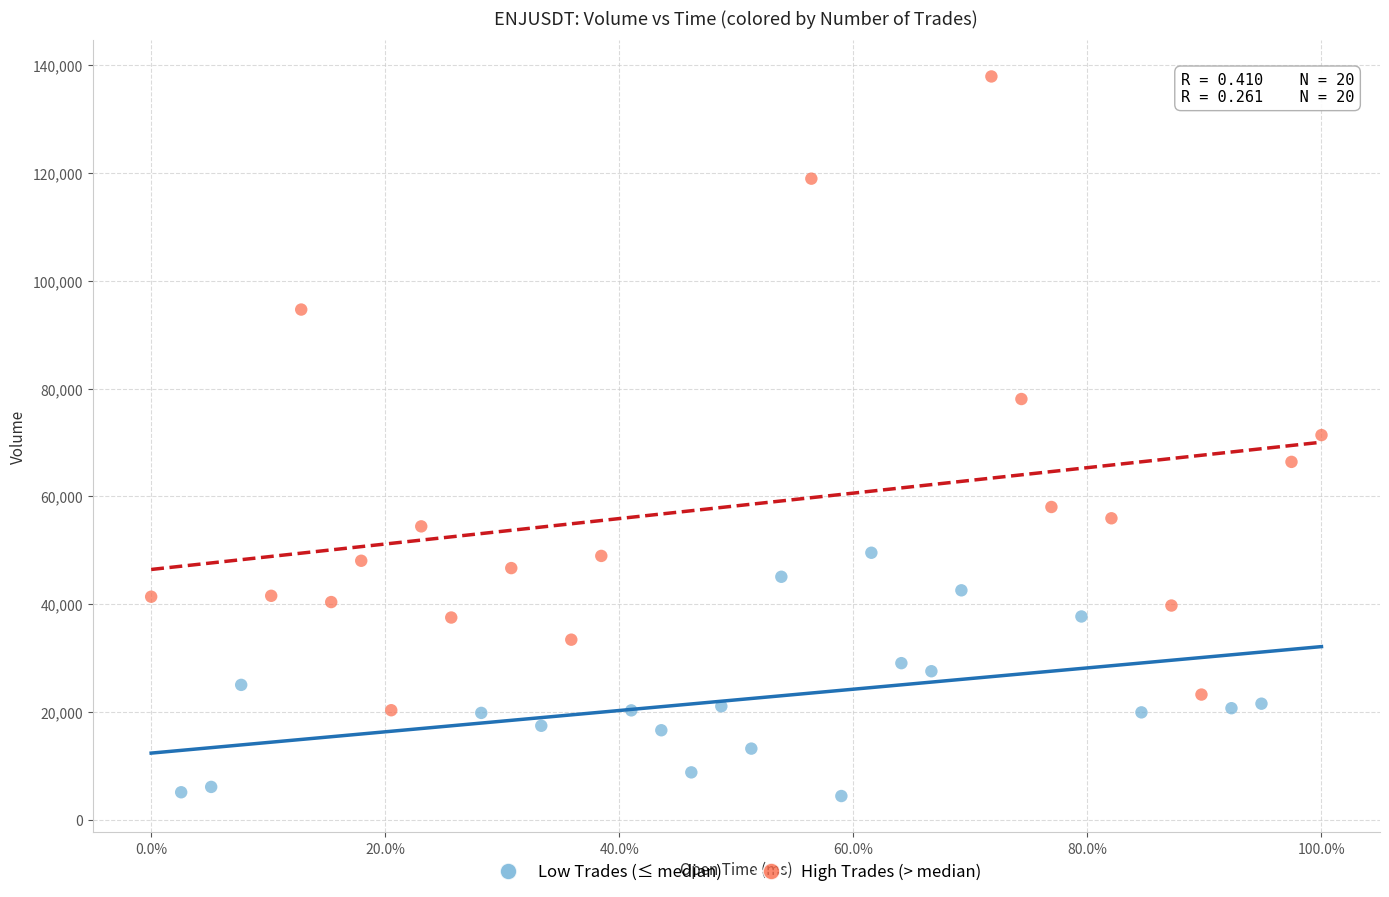

Which series contains the lowest Y value?

Low Trades (≤ median)